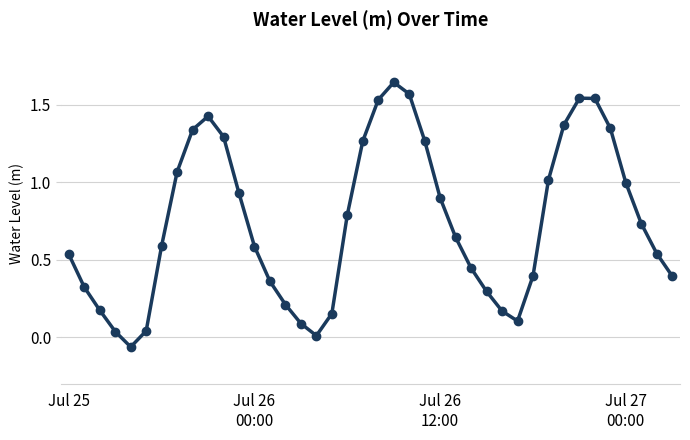

What is the difference between the maximum and minimum values?

1.7